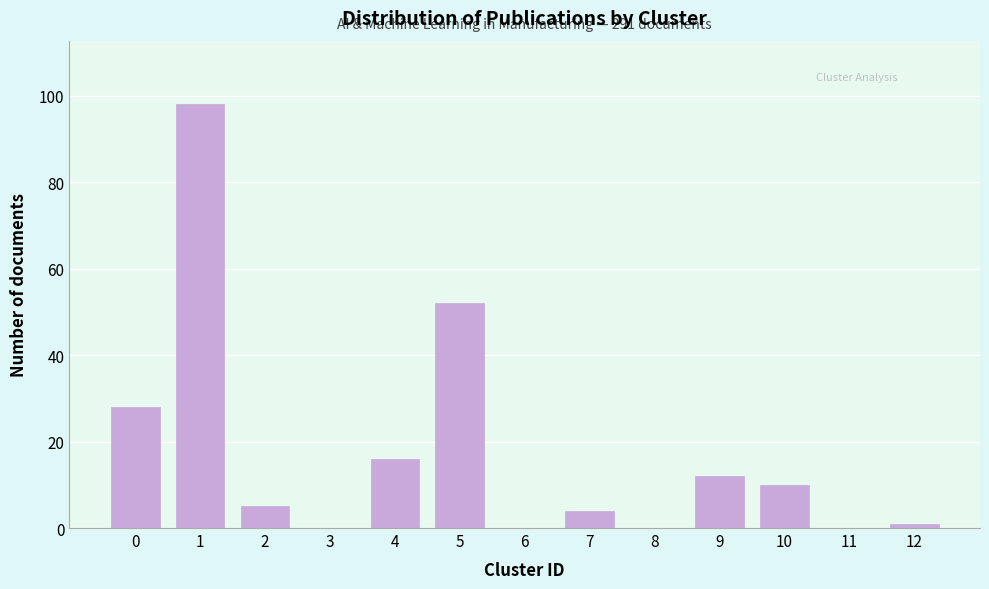

Reading left to right, what are all the values shown in this chart?

0=28	1=98	2=5	3=0	4=16	5=52	6=0	7=4	8=0	9=12	10=10	11=0	12=1